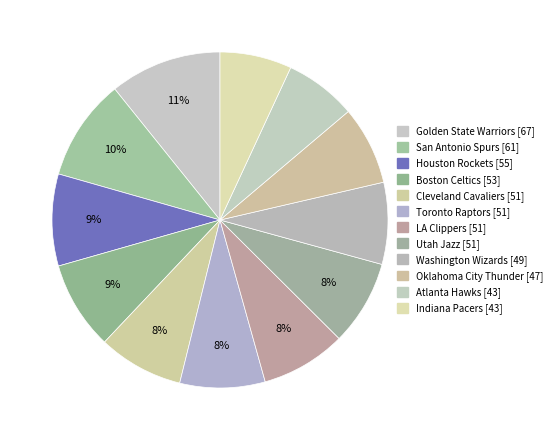

To the nearest percent, what is the difference between the largest and smallest slice percentages?

4%